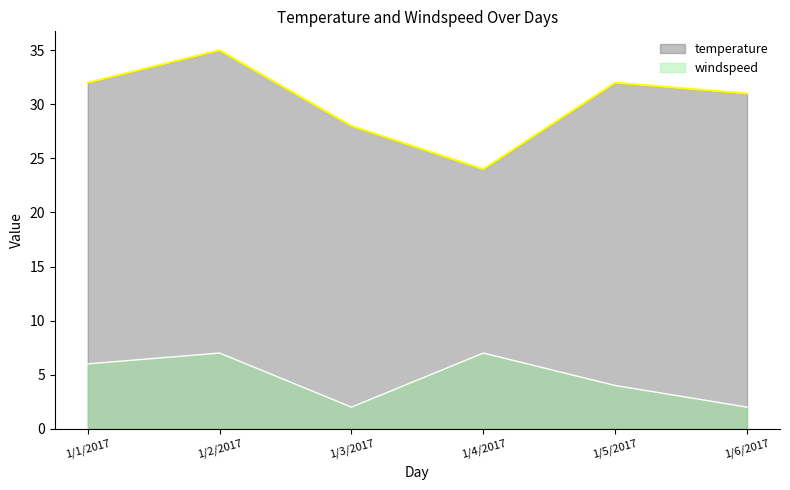

At how many categories does at least one series exceed 27?

5